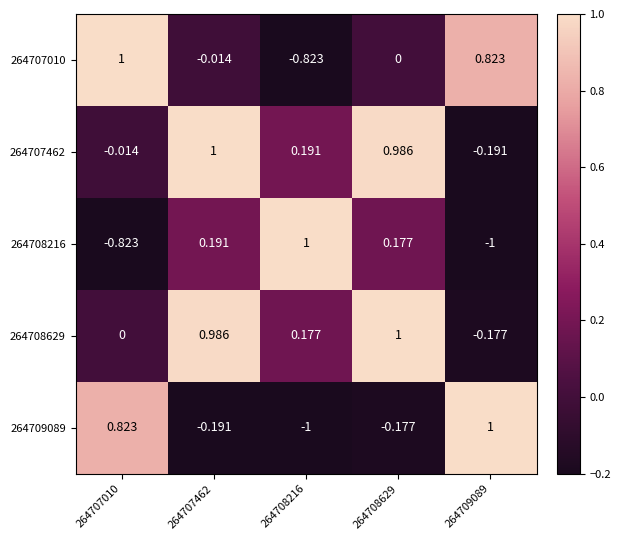

What is the total value across all series at 264707010?

1.0